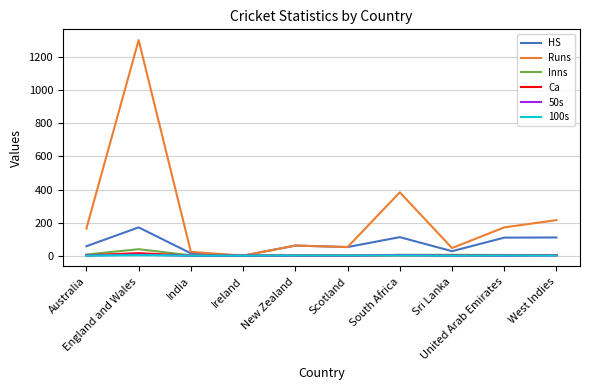

Does the chart display data point markers on the line(s)?

No